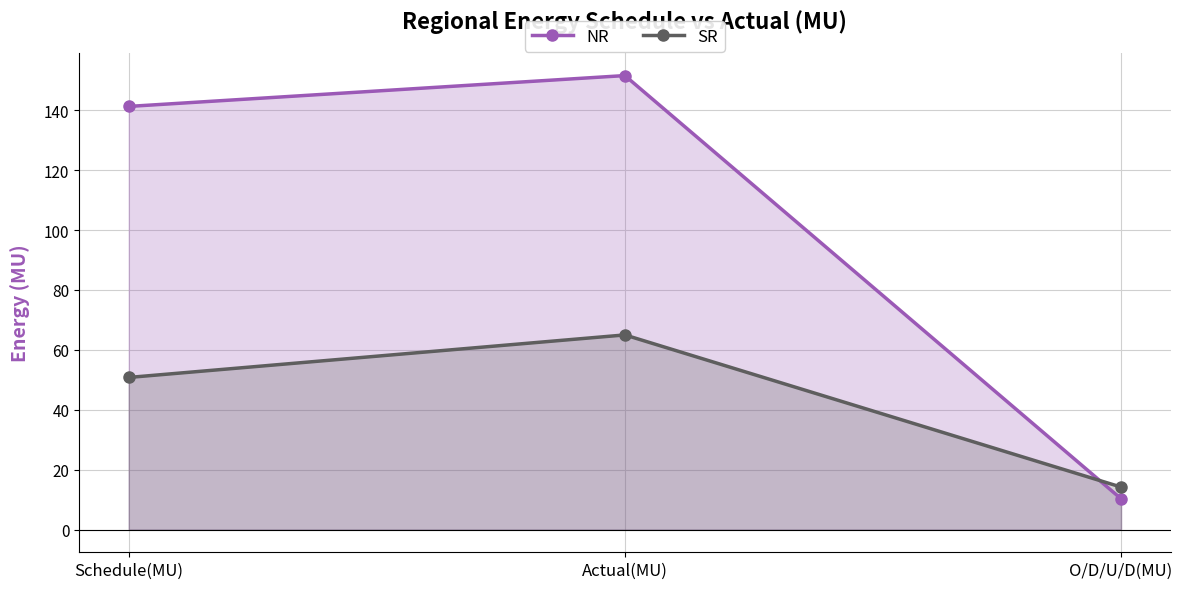

What is the sum of all NR values?

303.2